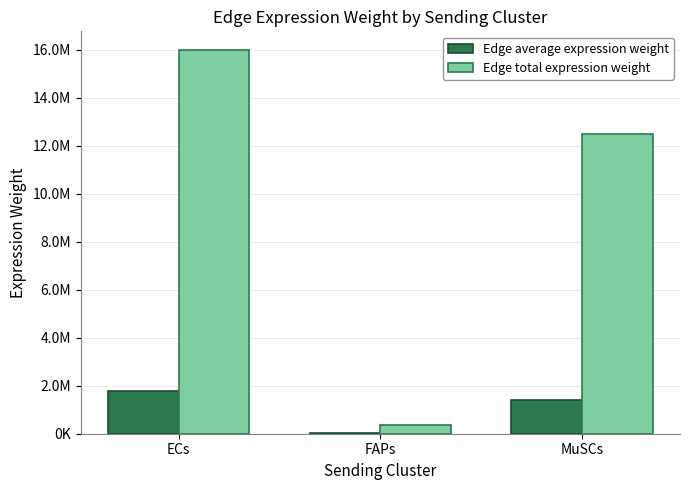

What are all the series names shown in the legend?

Edge average expression weight, Edge total expression weight